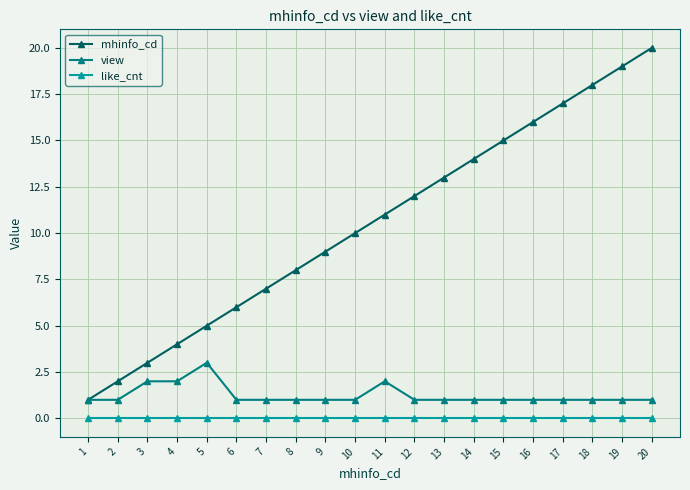

What is the difference between the mhinfo_cd values at 6 and 10?

4